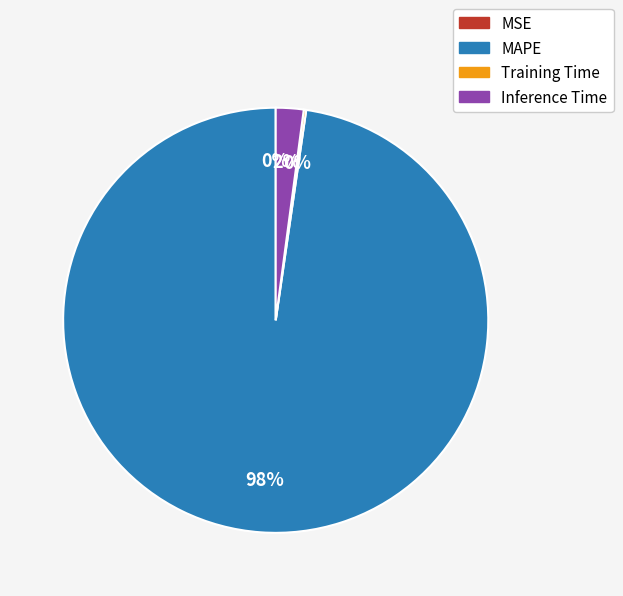

What is the largest slice in the pie chart?

MAPE